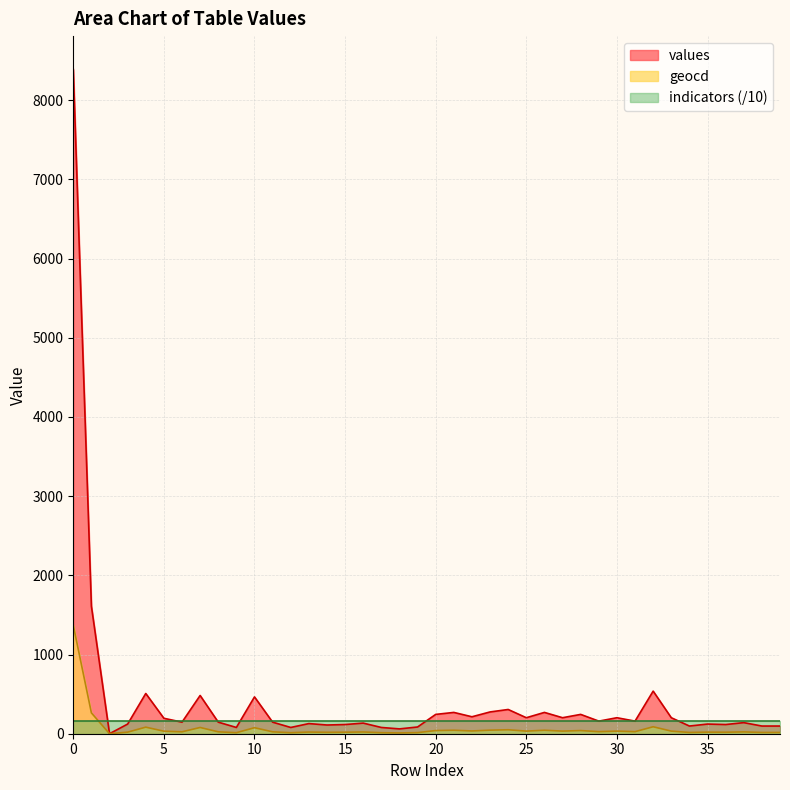

List the series in order of their peak value, highest first.

values, geocd, indicators (/10)